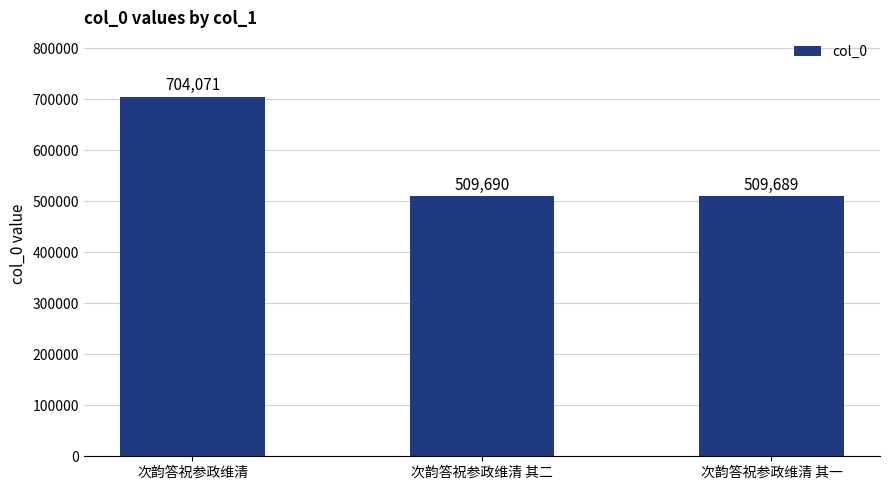

How many bars are there in total?

3